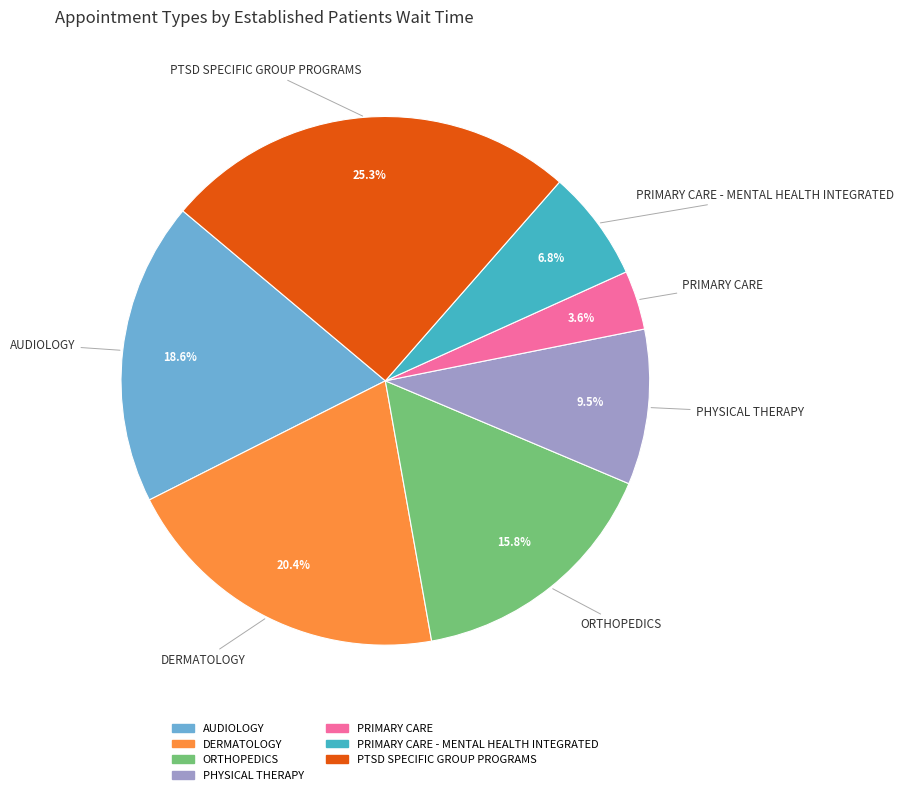

Rank the categories by value from lowest to highest.

PRIMARY CARE, PRIMARY CARE - MENTAL HEALTH INTEGRATED, PHYSICAL THERAPY, ORTHOPEDICS, AUDIOLOGY, DERMATOLOGY, PTSD SPECIFIC GROUP PROGRAMS